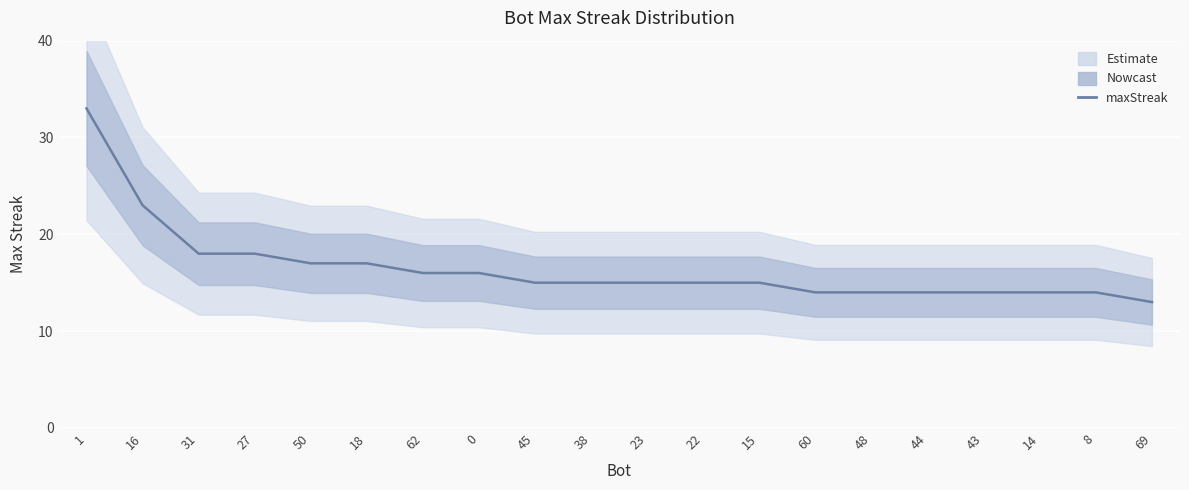

Reading right to left, list all the values displayed in this chart.

13	14	14	14	14	14	14	15	15	15	15	15	16	16	17	17	18	18	23	33